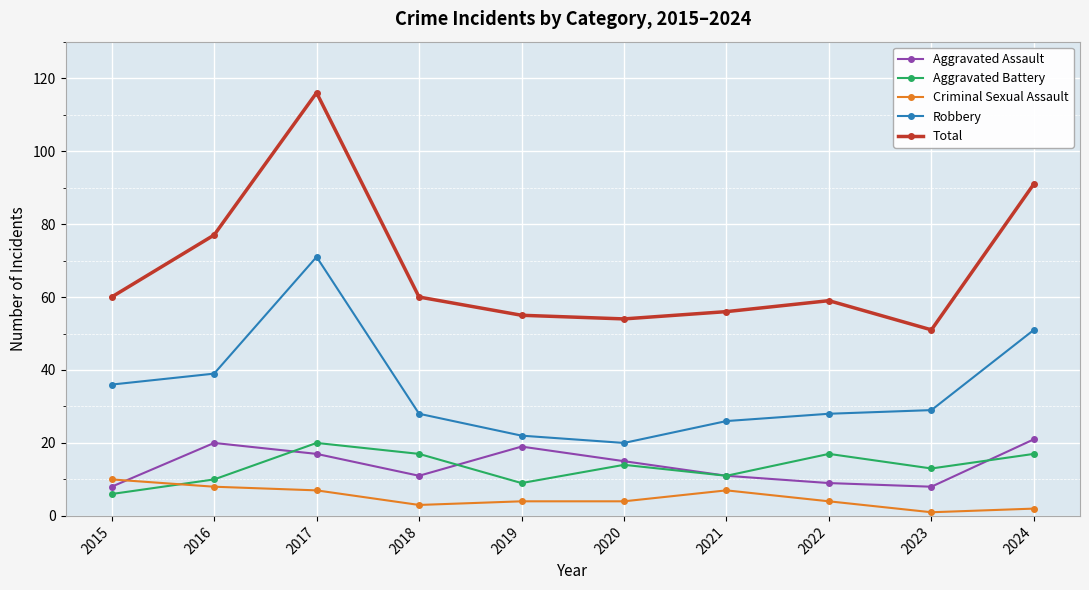

At how many categories does at least one series exceed 110?

1